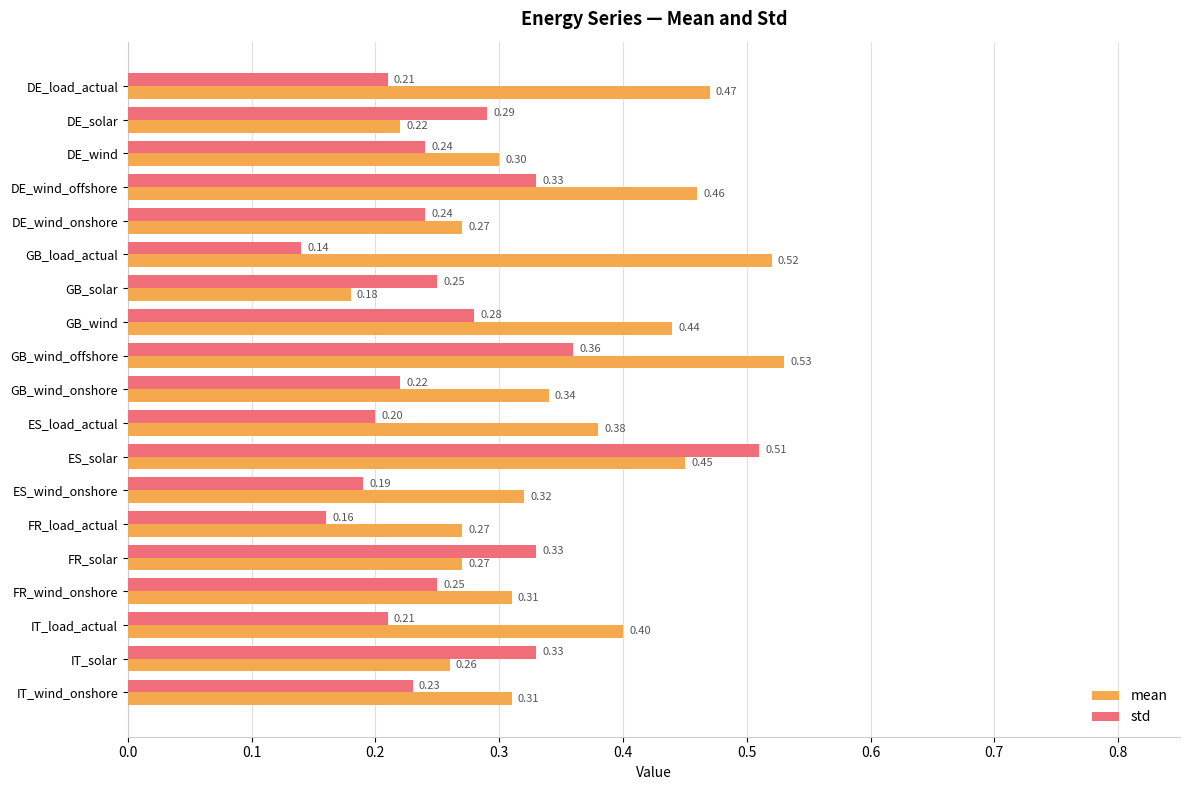

How many categories are shown in the chart?

19